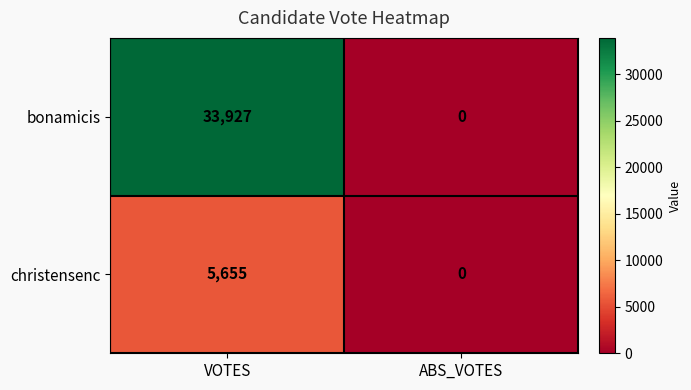

Which category has the lowest value across all series?

ABS_VOTES